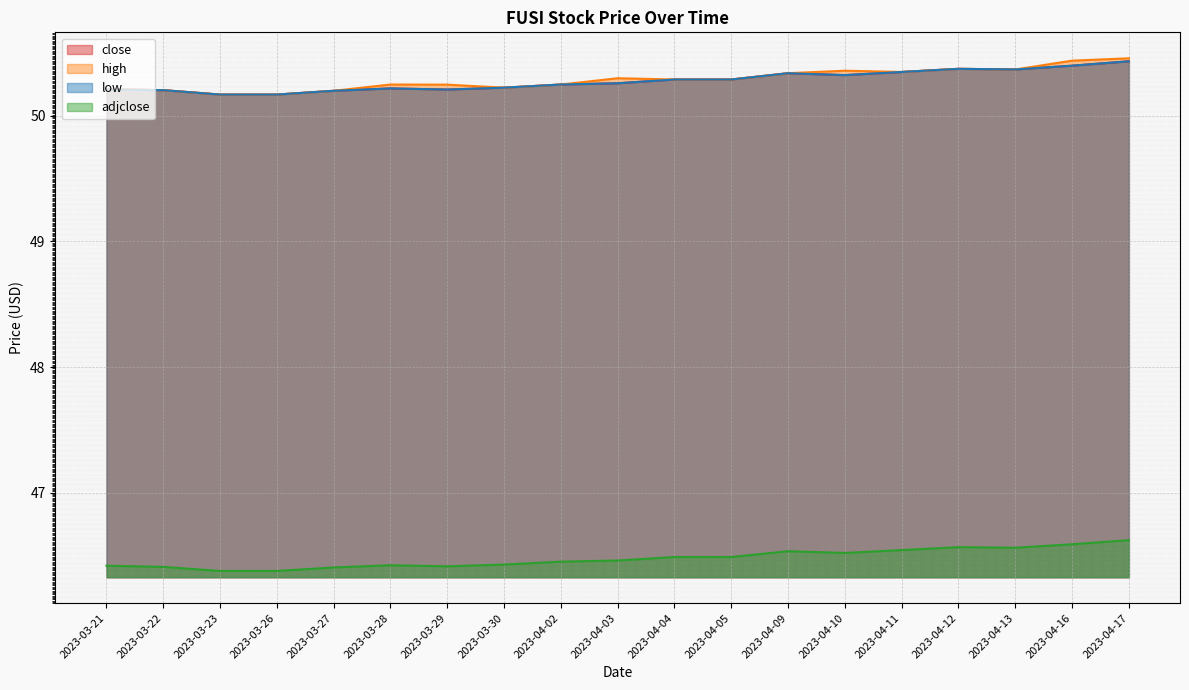

Count the adjclose values in the range 46 to 47.

19